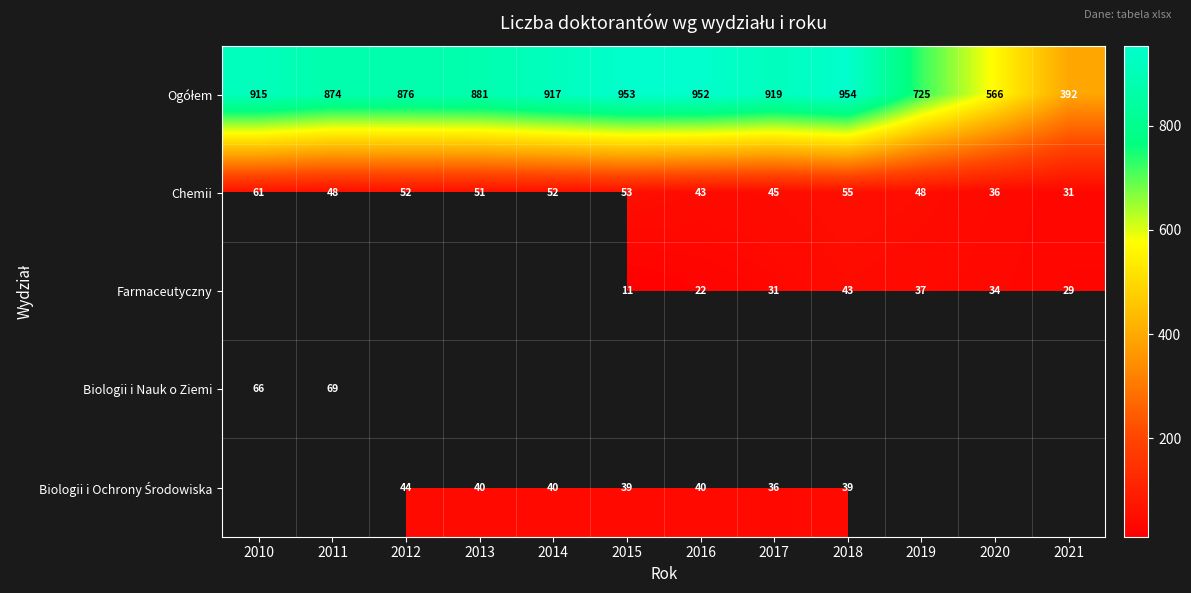

At which label is Chemii closest to 46?

2017